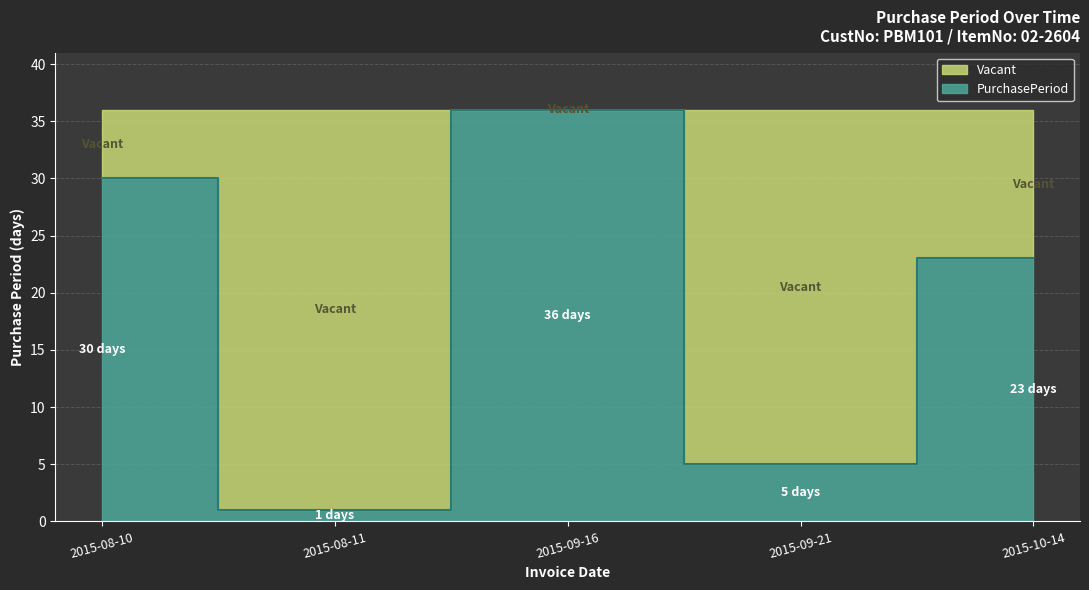

What is the greatest value displayed?

36